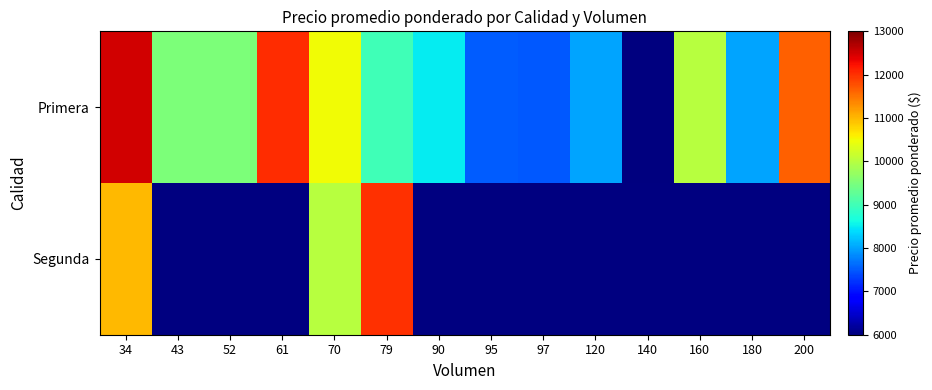

How many data points does each series have?

14